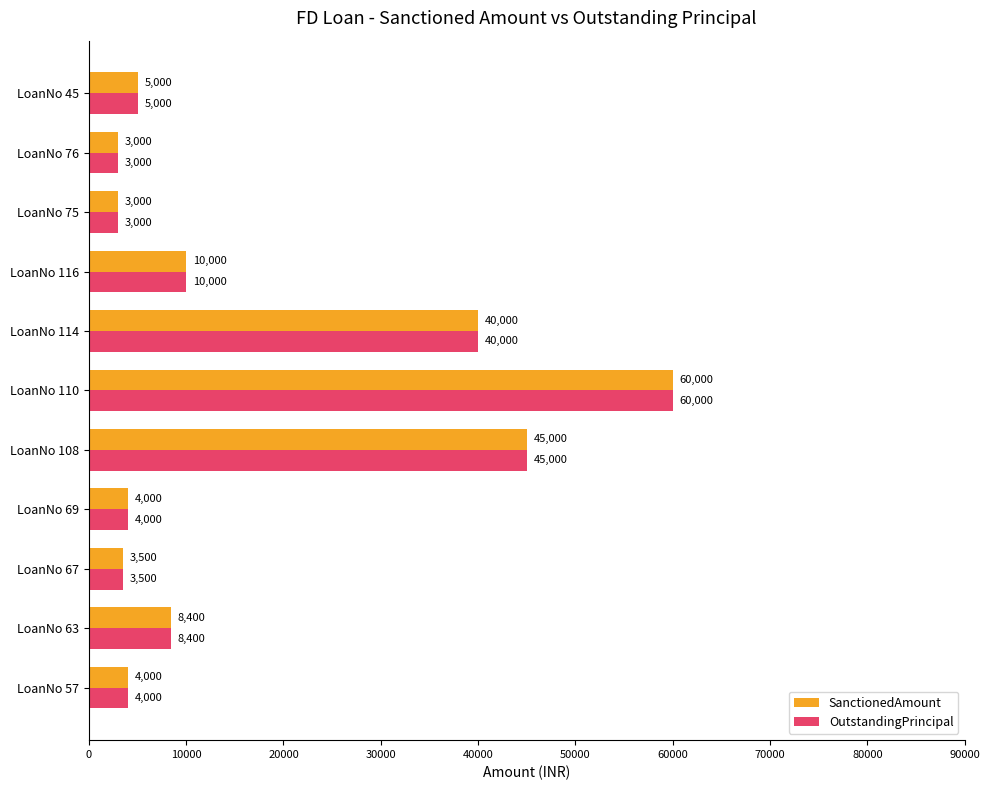

What is the difference between the maximum and second lowest values in the OutstandingPrincipal series?

57000